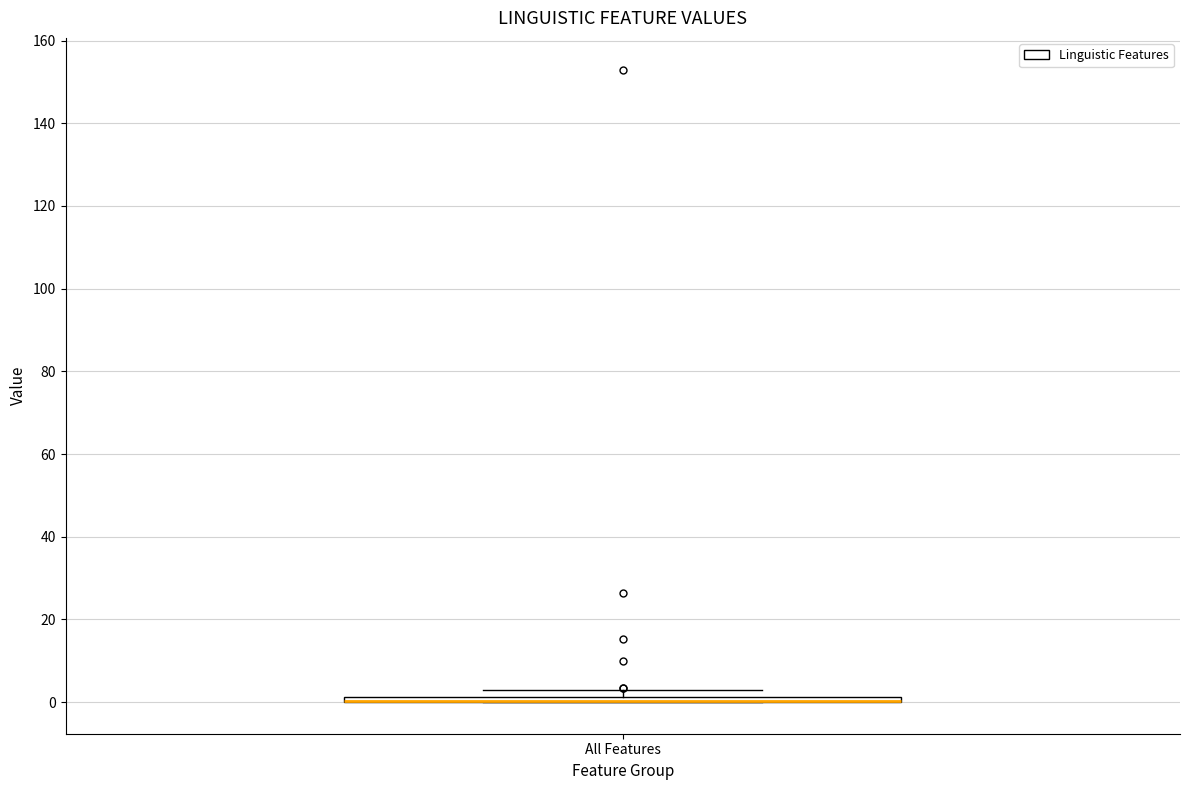

Where is the upper edge of the box for All Features on the y-axis? The values are not printed on the chart, so give them approximately, as read against the axis.

2